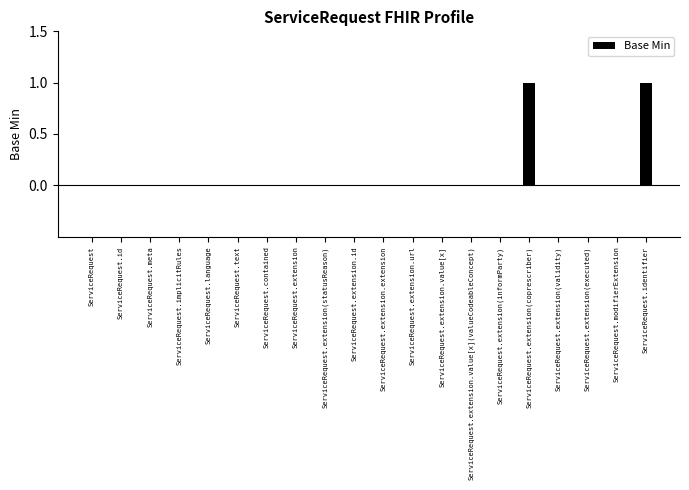

True or false: the data shows 0 at ServiceRequest.meta.

True